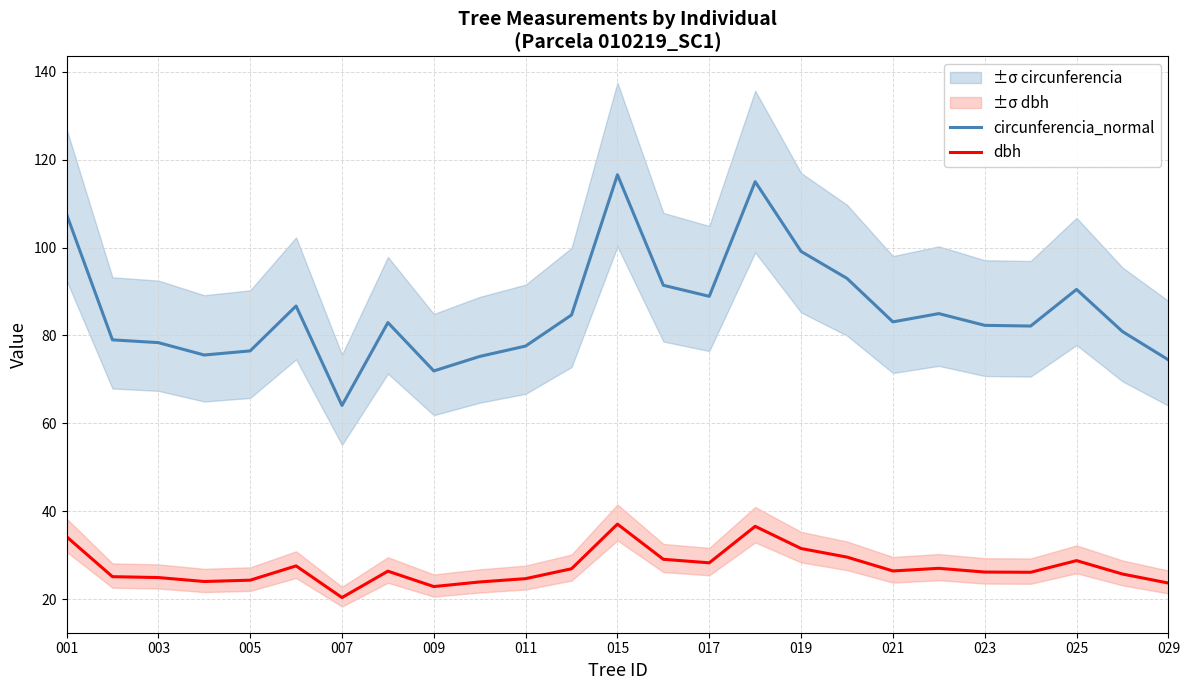

The value of dbh at 001 is 20.3. True or false?

False